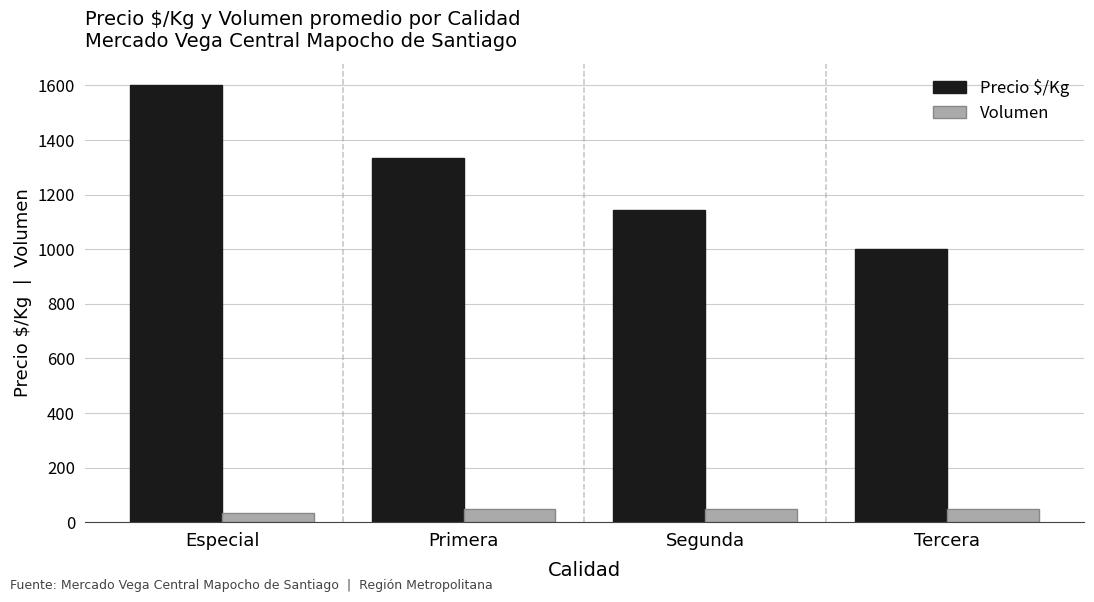

What is the value of the Precio $/Kg bar at the 2nd from the left?

1334